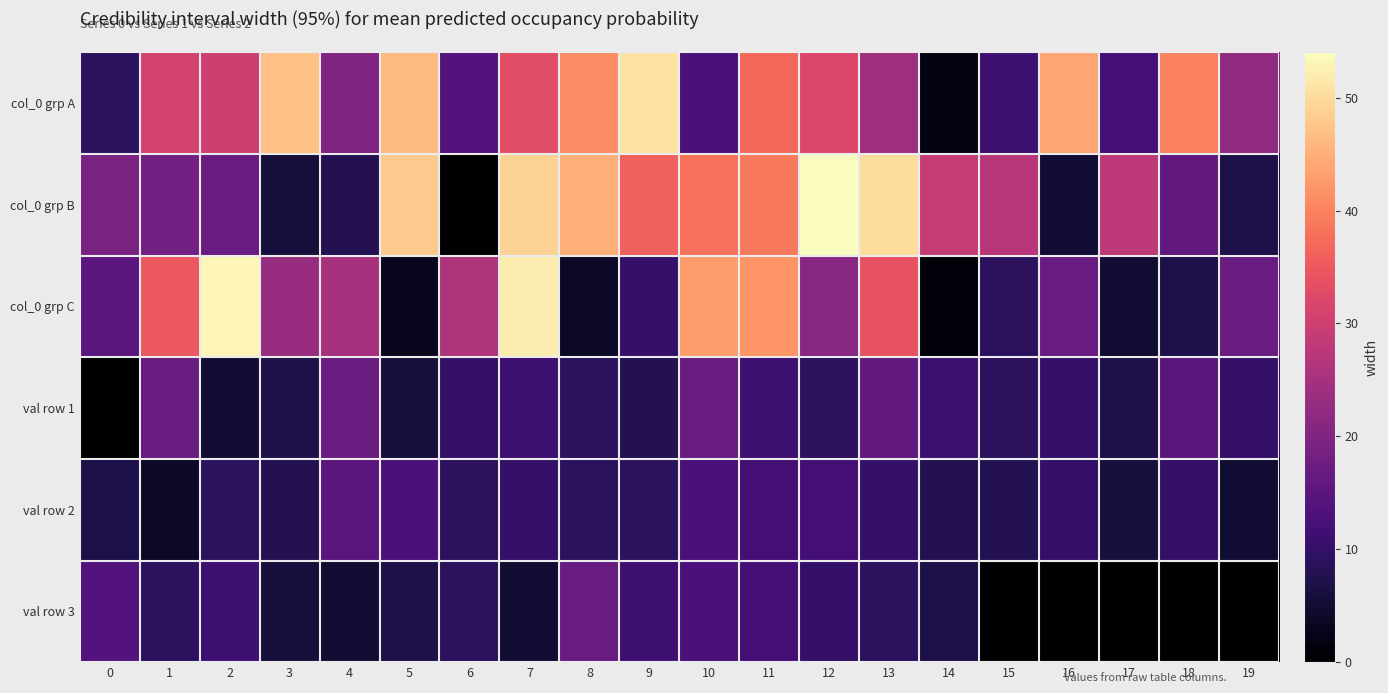

What is the total value across all series at 3?

97